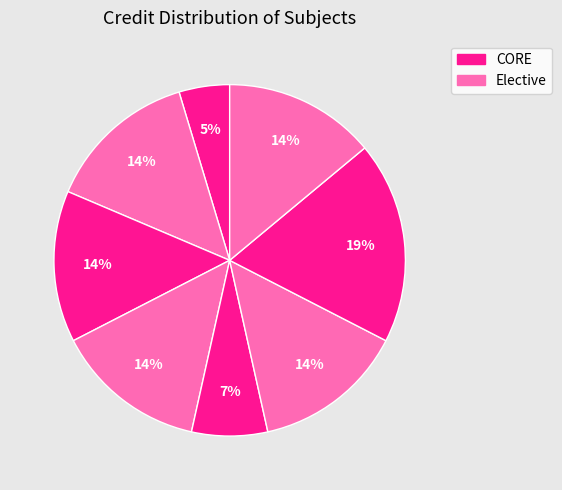

How many segments does this pie chart have?

8